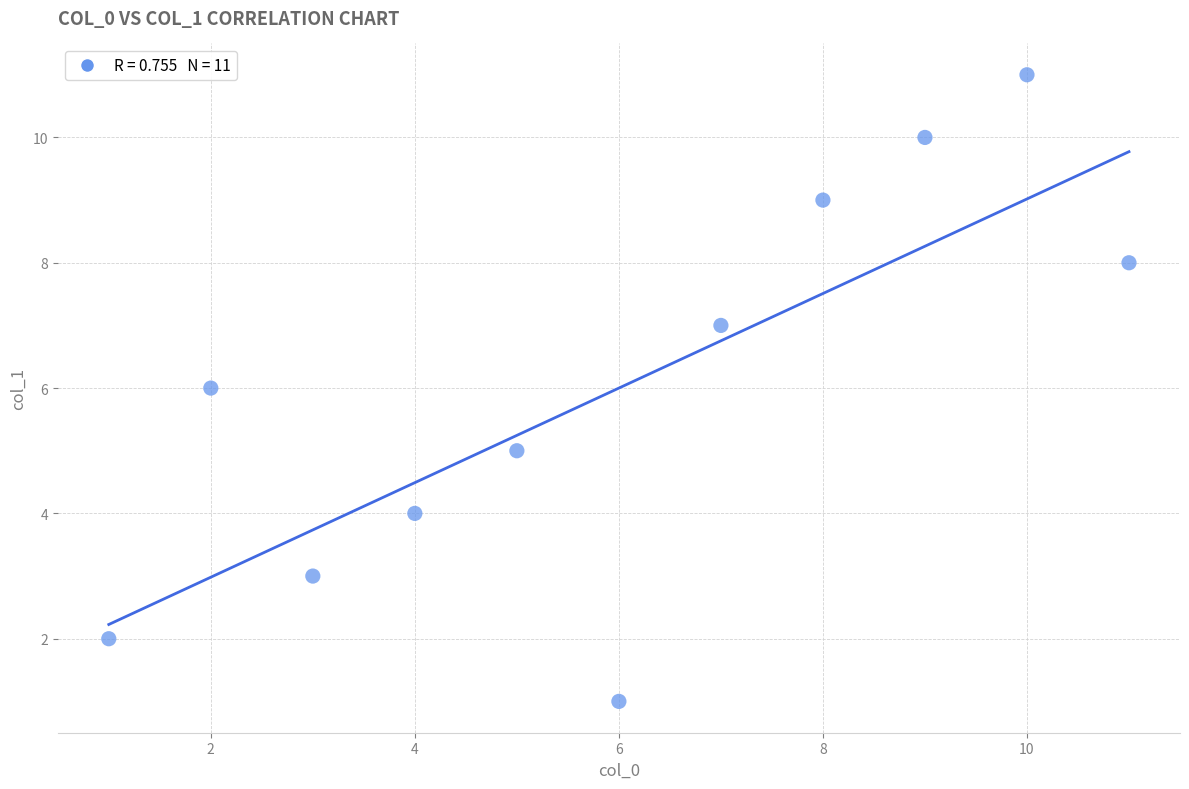

What is the range of Y values (max minus min)?

10